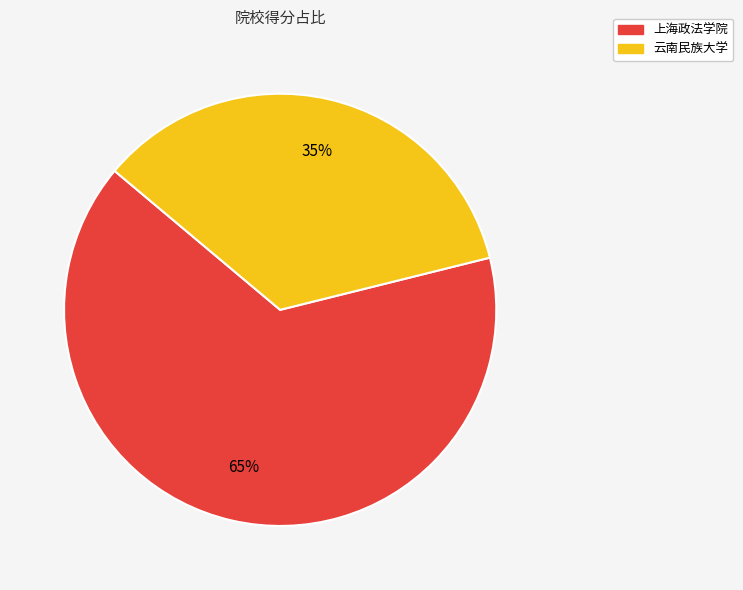

Count the number of slices in the pie.

2